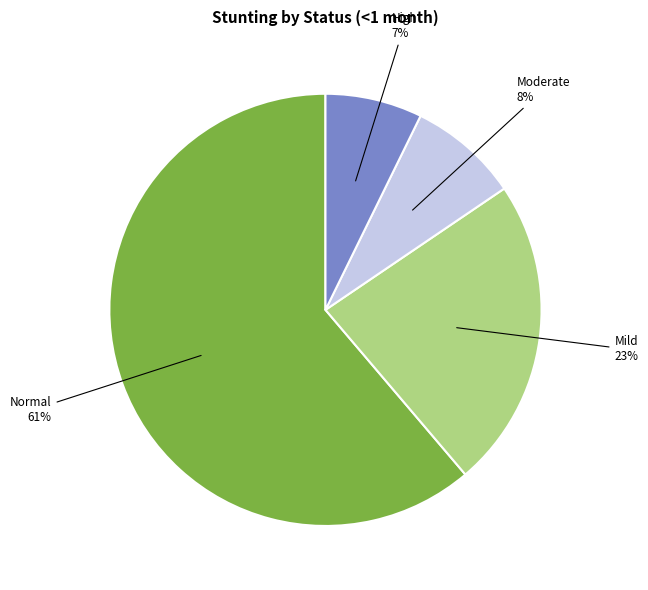

Is there a majority slice in this chart?

Yes